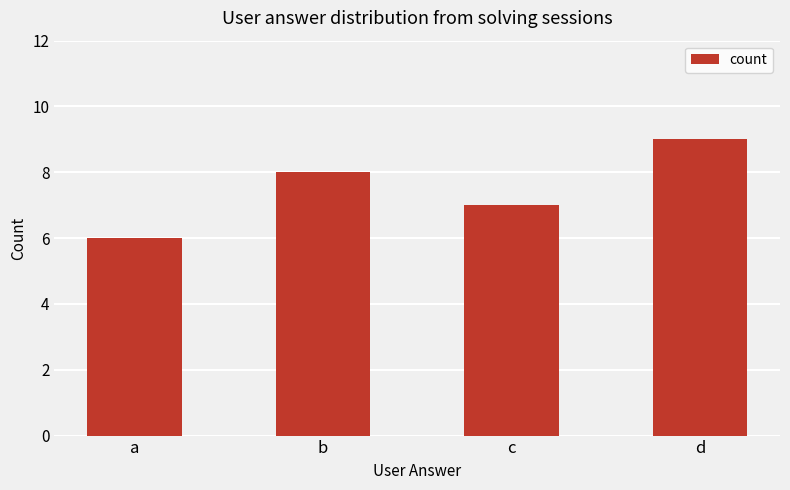

Between a and c, which is larger?

c